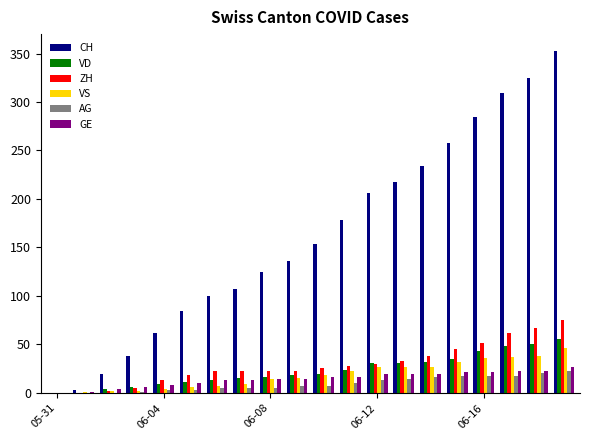

What are all the series names shown in the legend?

CH, VD, ZH, VS, AG, GE